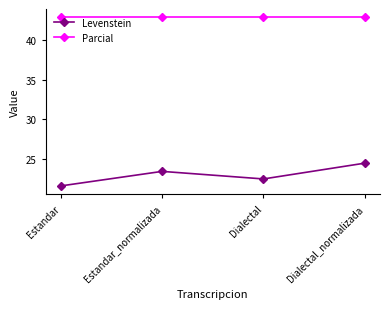

What is the spread (max minus min) of values at Estandar?

21.3